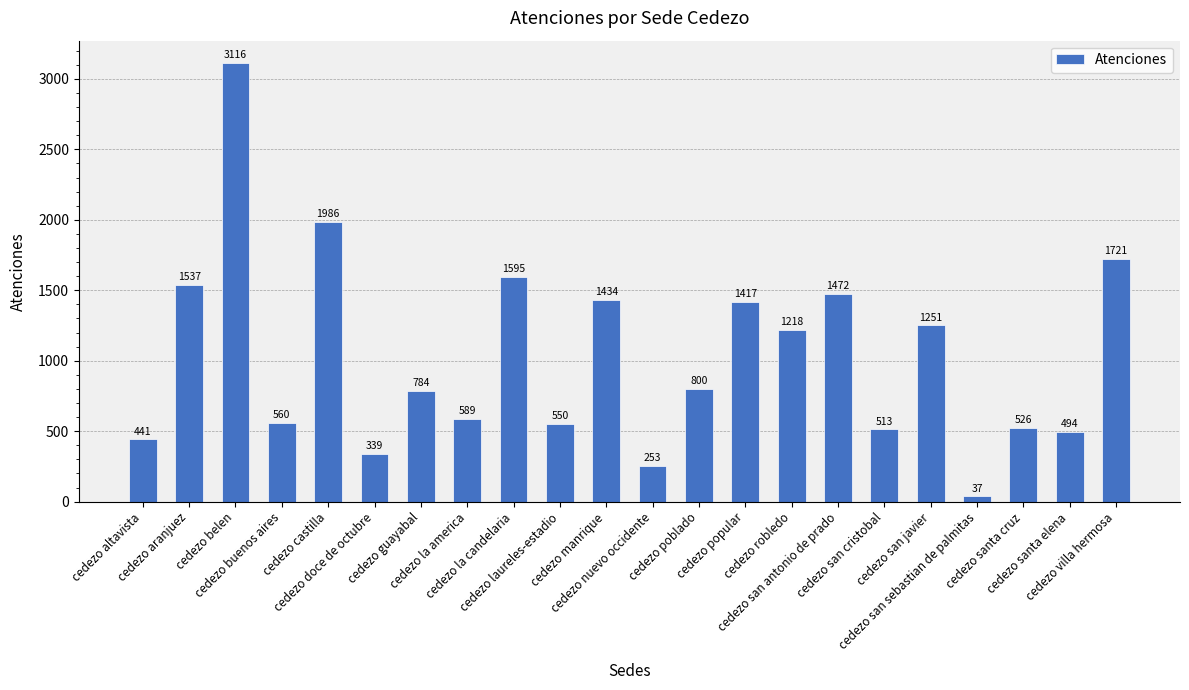

What is the sum of all values?

22633